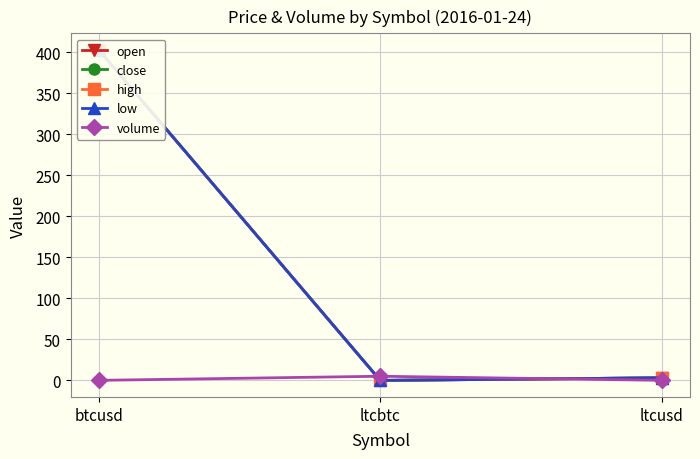

What is the sum of all close values?

406.0